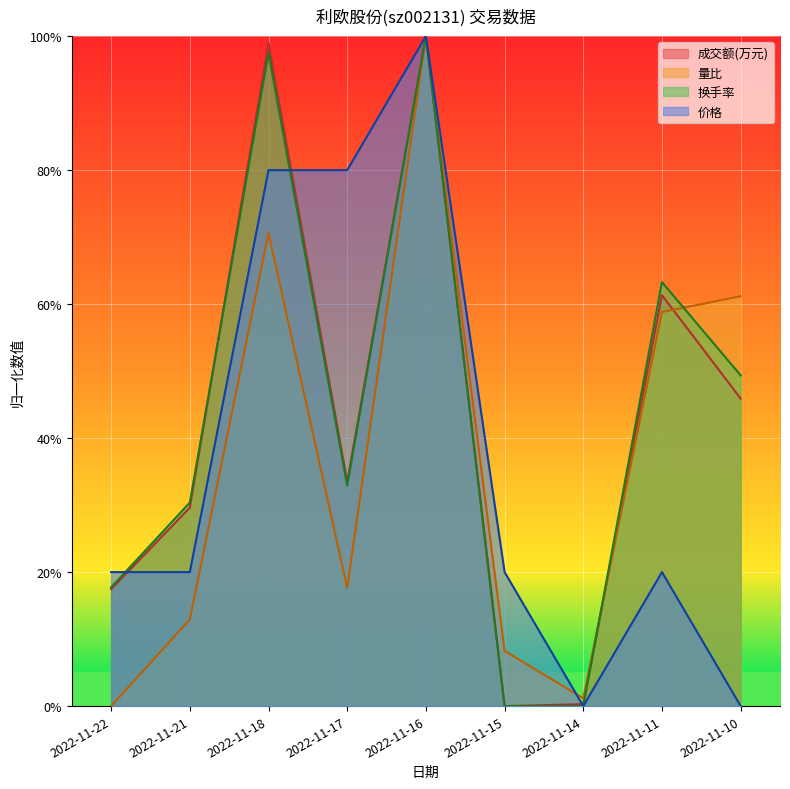

Which series ends up on top after the final intersection of 成交额(万元) and 价格?

成交额(万元)